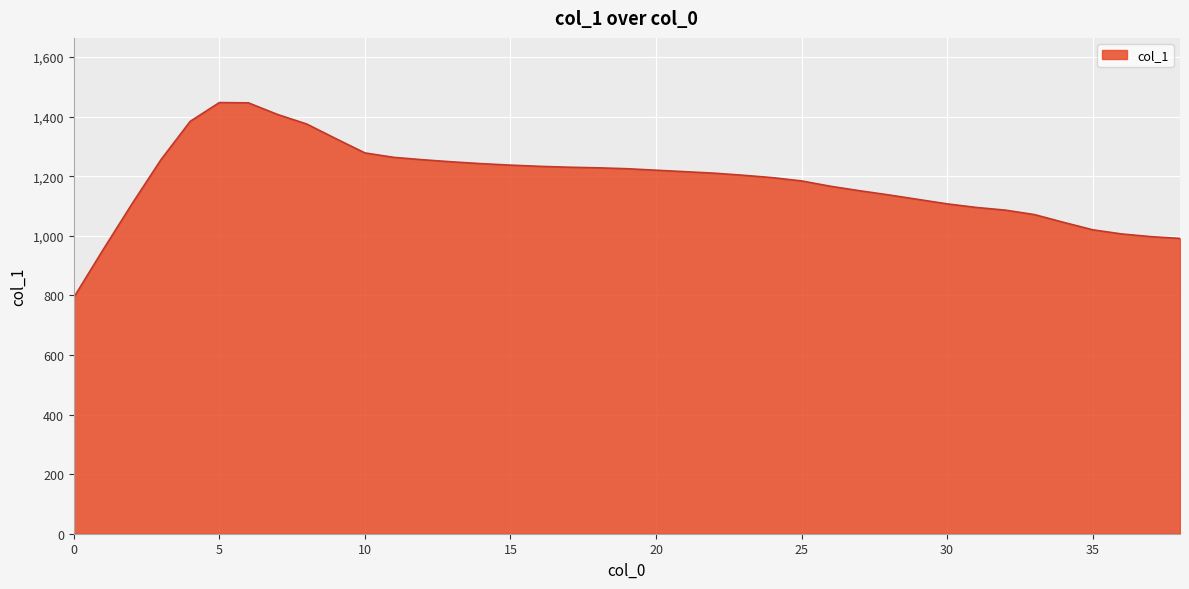

What is the maximum value shown in the chart?

1447